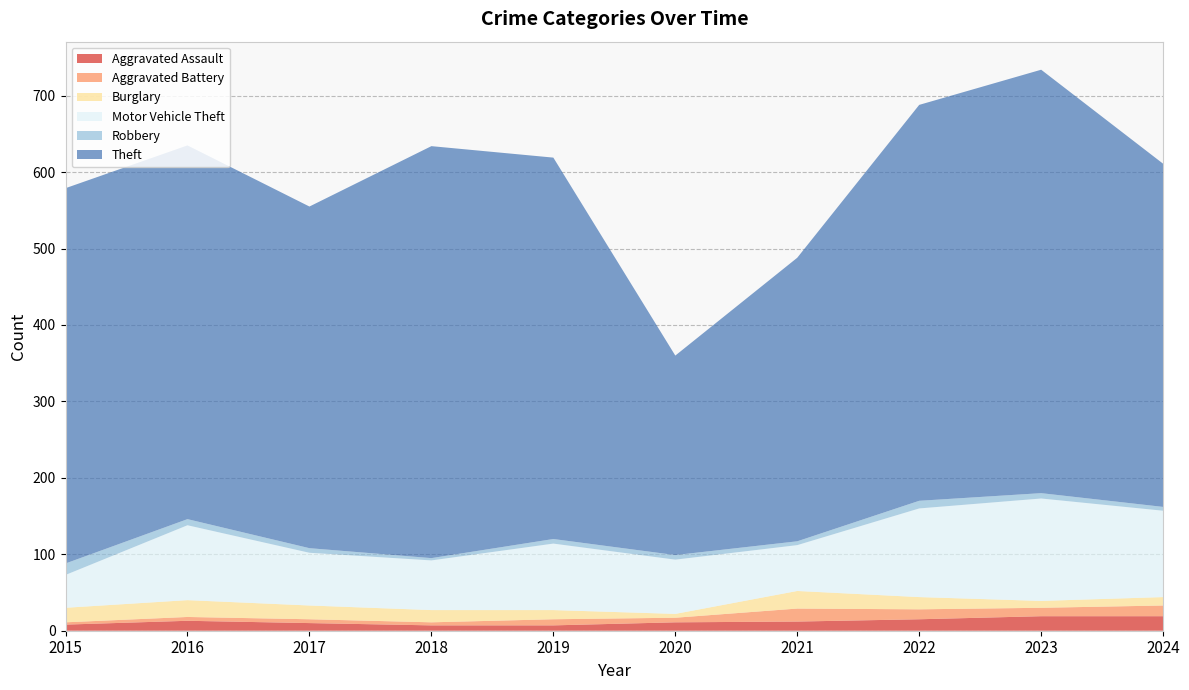

Reading left to right, transcribe all the data shown in this chart.

Aggravated Assault: 8	13	10	7	7	11	12	15	19	19
Aggravated Battery: 3	5	5	4	8	6	17	13	11	14
Burglary: 19	22	18	16	12	5	23	16	9	11
Motor Vehicle Theft: 43	98	69	65	87	71	60	116	134	113
Robbery: 15	8	6	3	6	6	5	10	7	5
Theft: 491	489	447	539	499	261	371	518	554	449